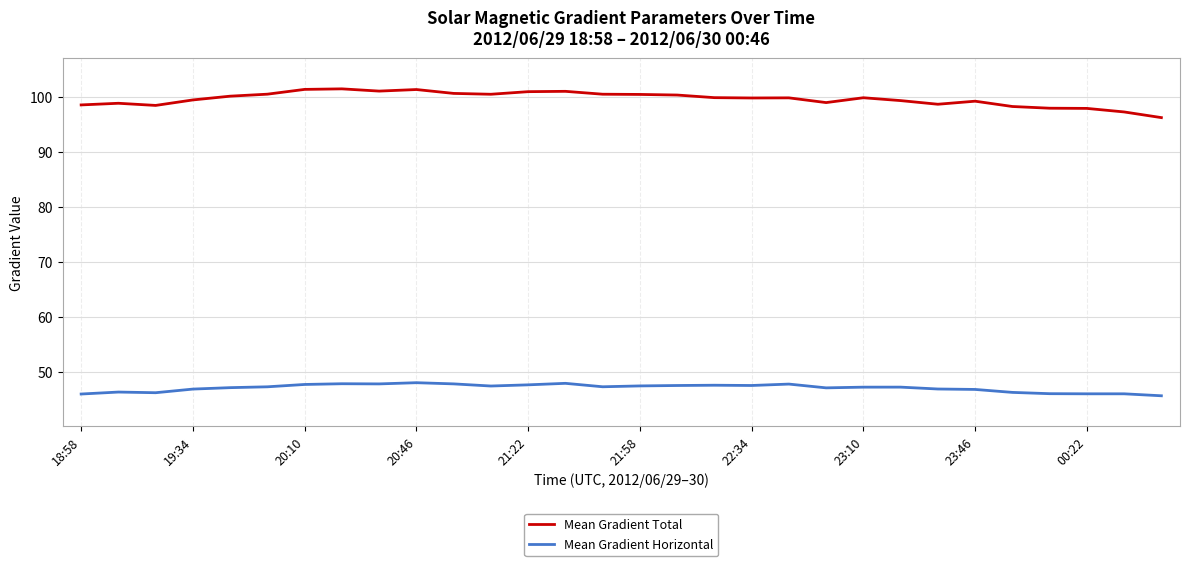

Rank the series by their average value, from highest to lowest.

Mean Gradient Total, Mean Gradient Horizontal